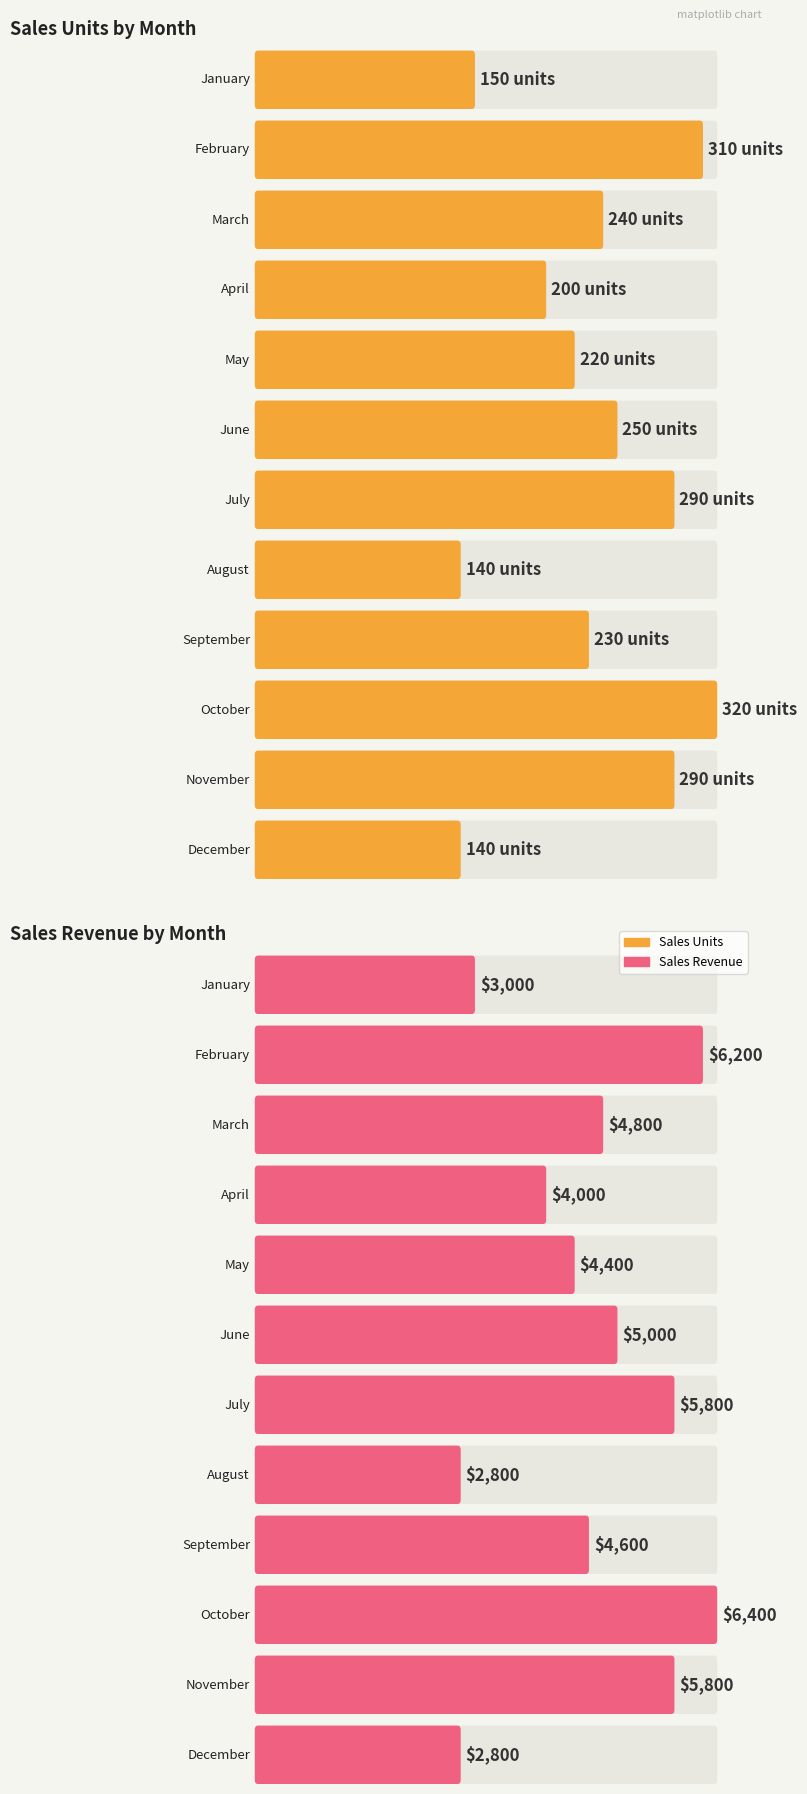

List the labels in order of value, largest first.

October, February, July, November, June, March, September, May, April, January, August, December